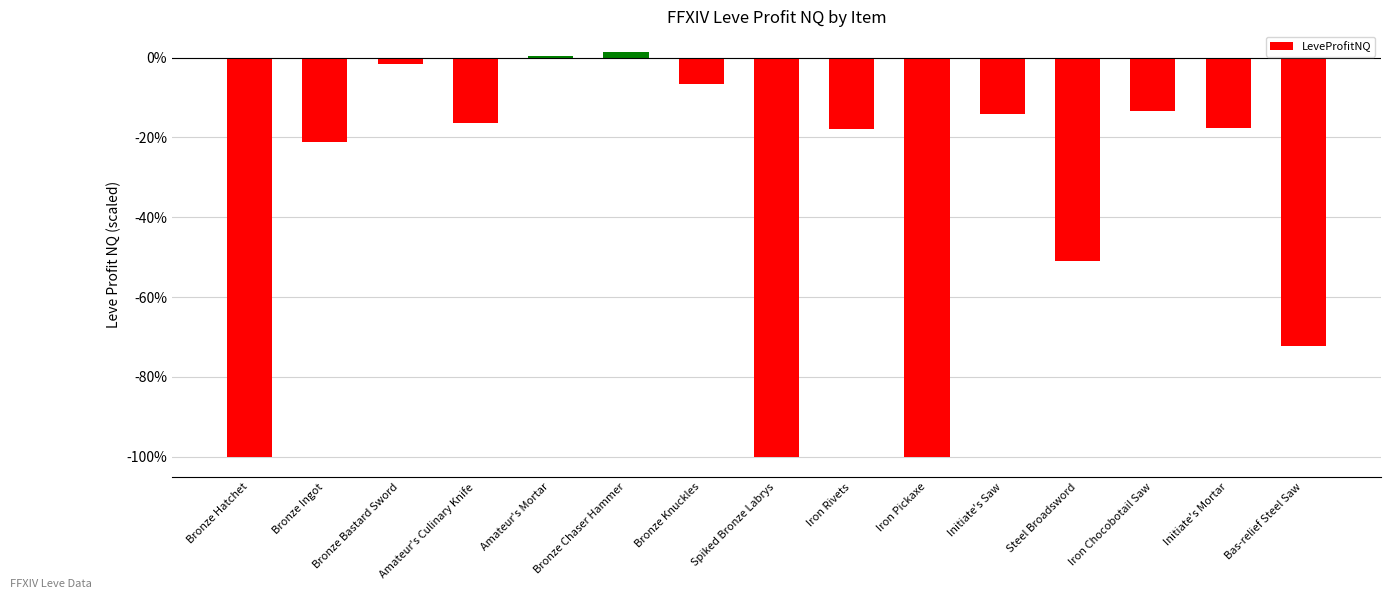

At which label is the value closest to -49?

Steel Broadsword